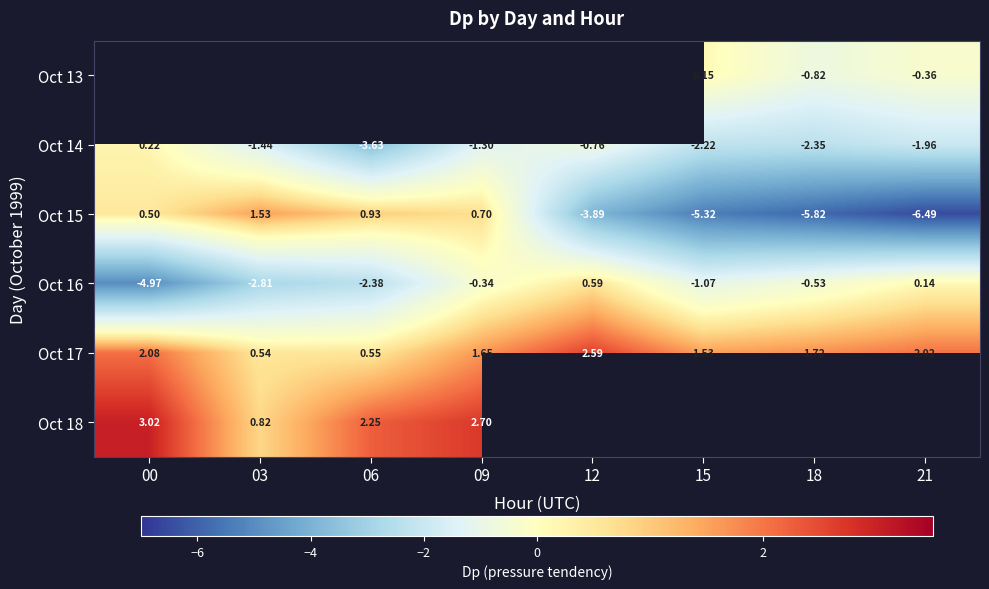

Rank the categories by Oct 15 value from lowest to highest.

21, 18, 15, 12, 00, 09, 06, 03